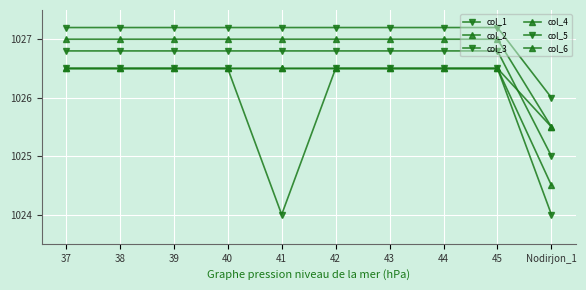

Is it true that col_1 equals 1026.5 at 42?

True